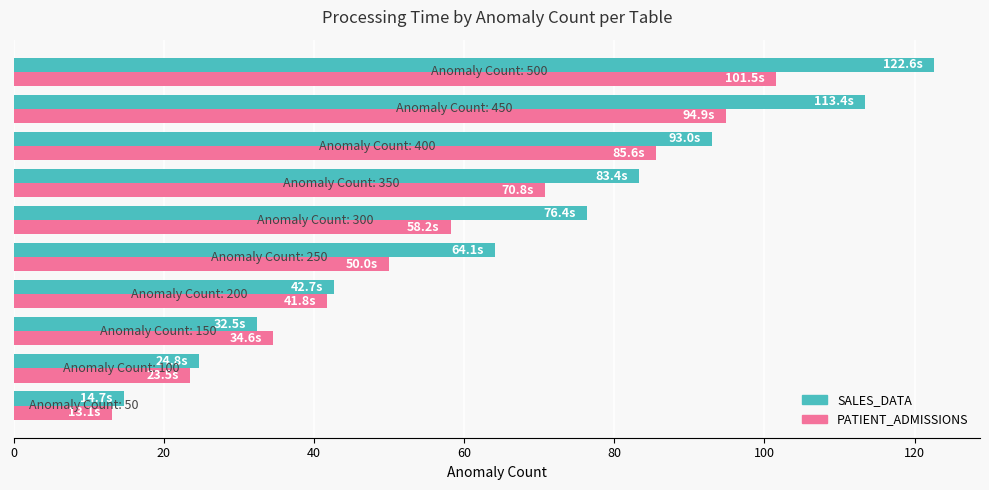

Which series has the largest total across all categories?

SALES_DATA